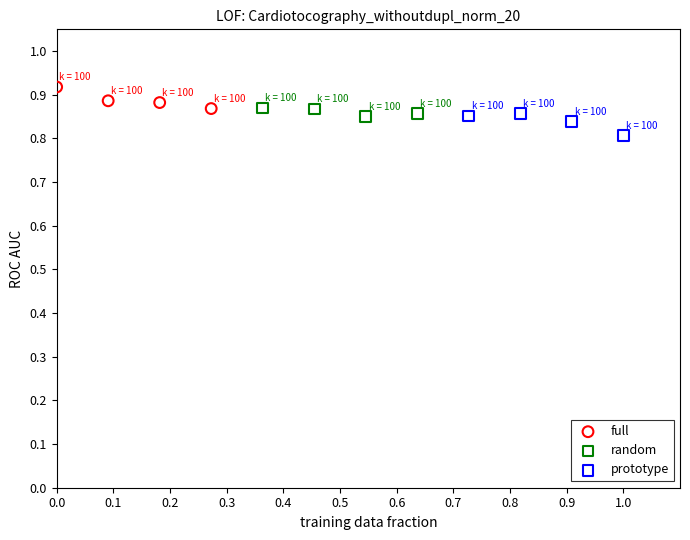

What are all the series names shown in the legend?

full, random, prototype